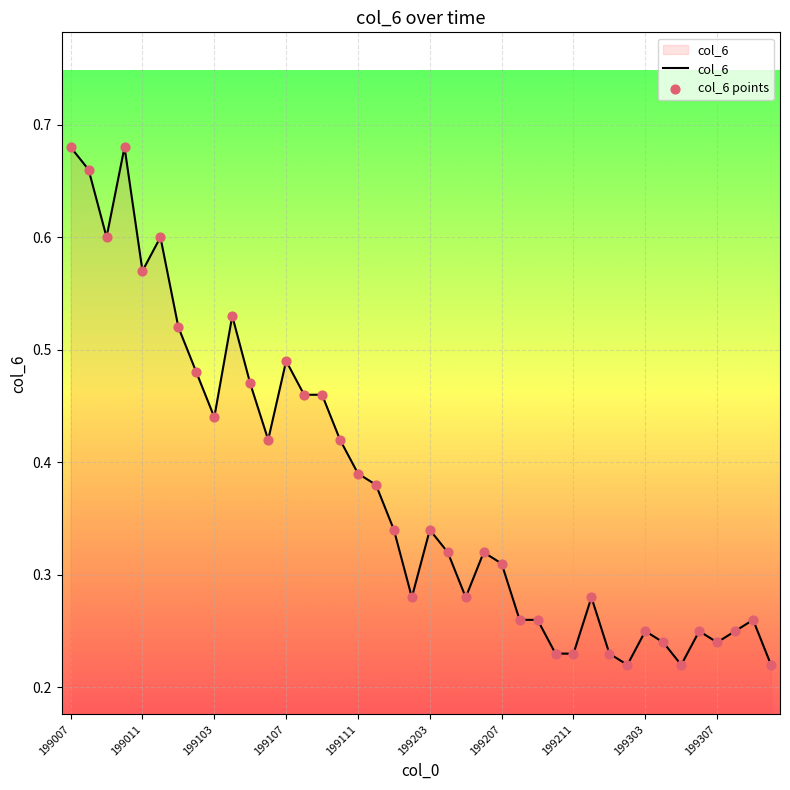

Does the chart have visible grid lines?

Yes